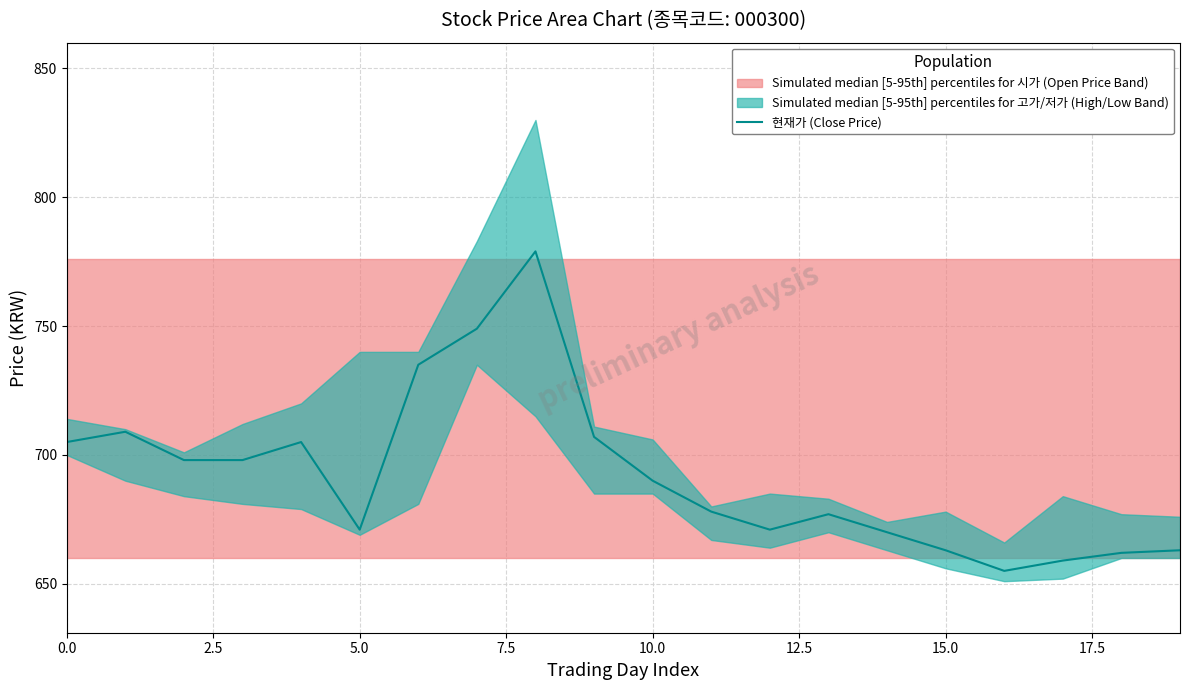

The 현재가 (Close Price) series shows 705 at 0.0. True or false?

True